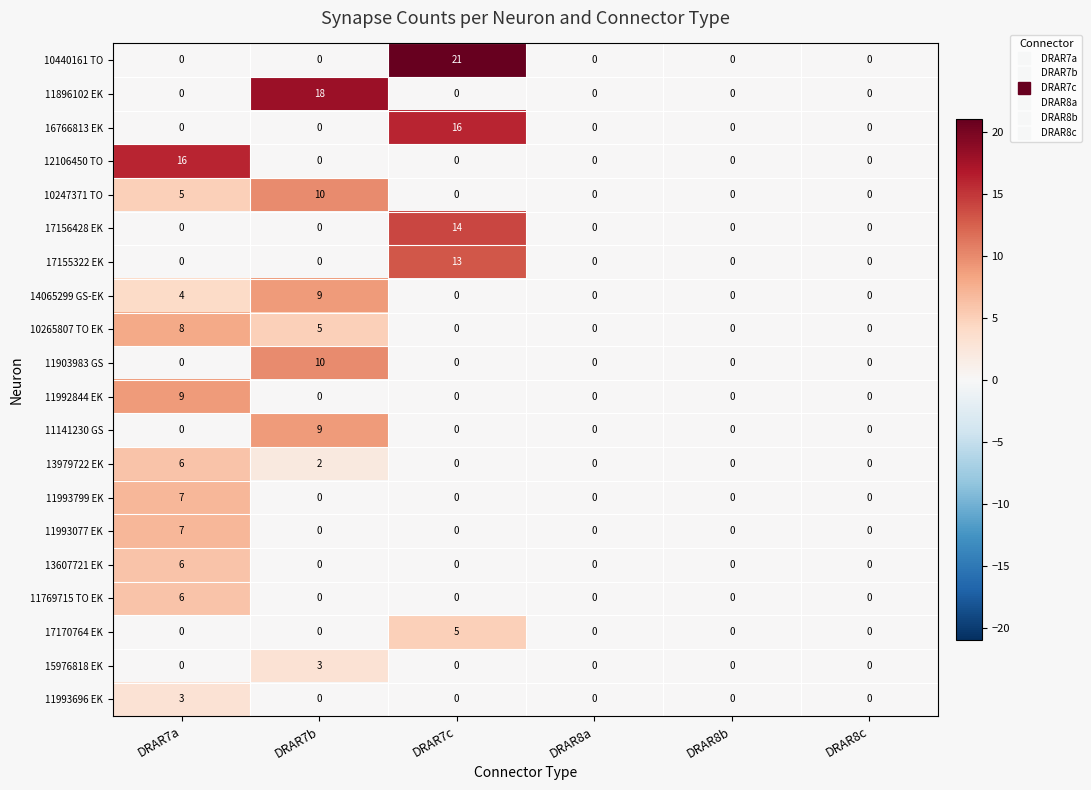

At which label does 11769715 TO EK reach its peak?

DRAR7a